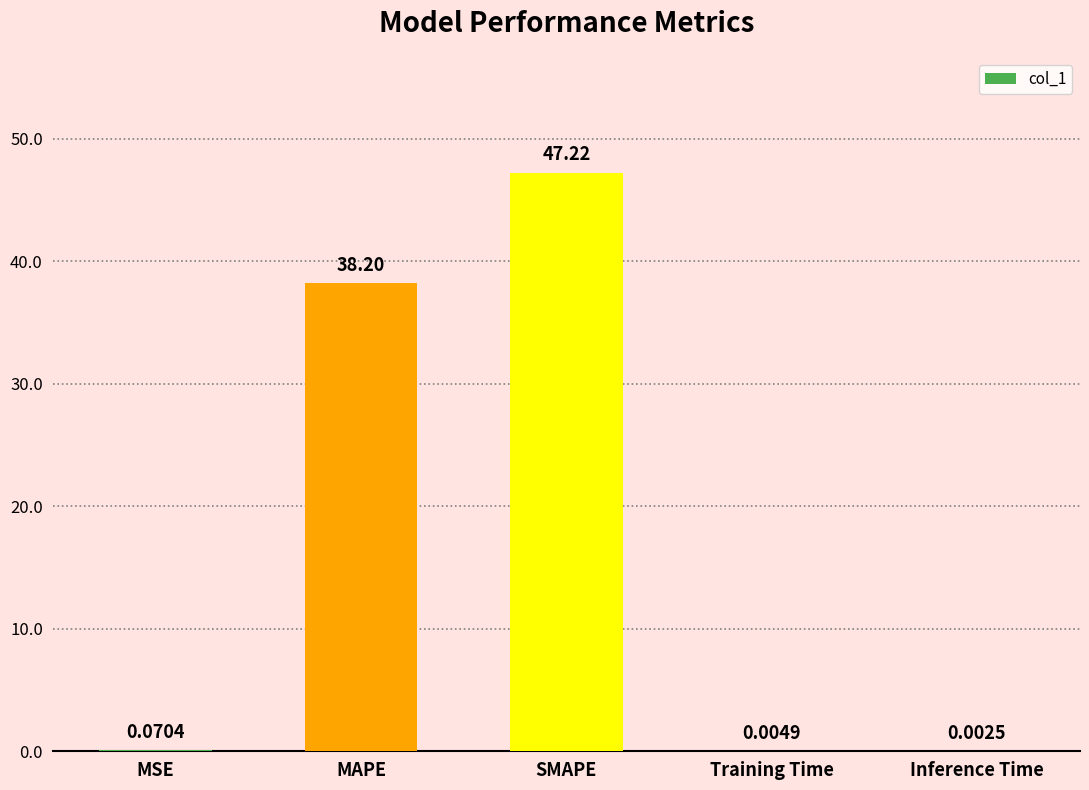

Are the bars horizontal?

No